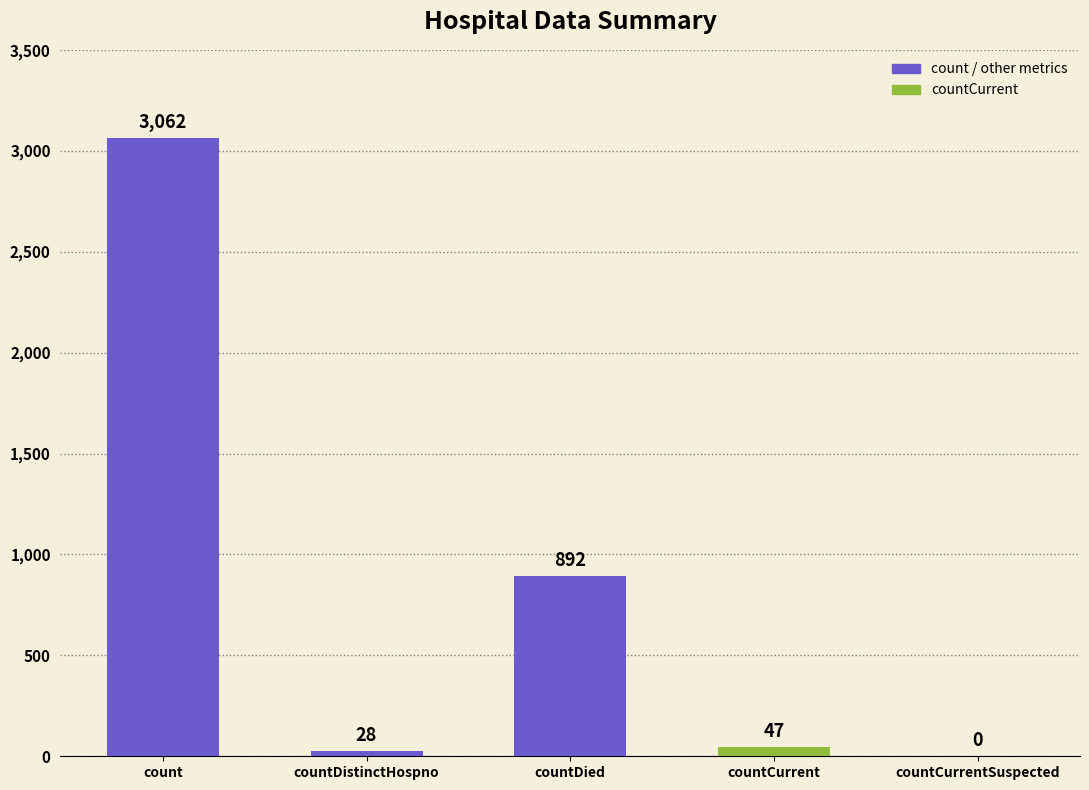

At which label does the data first exceed 47?

count